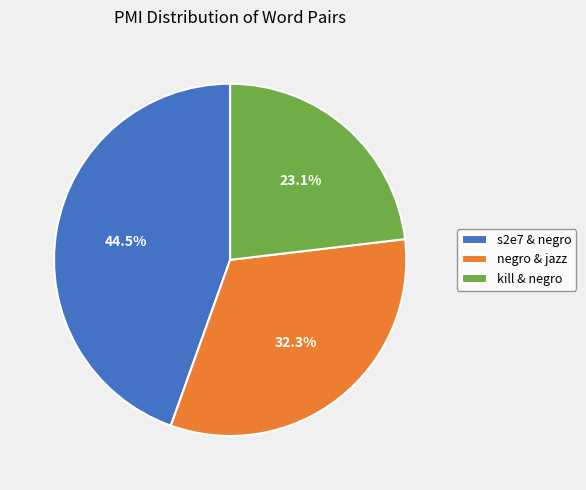

Does s2e7 & negro account for over 50% of the chart?

No